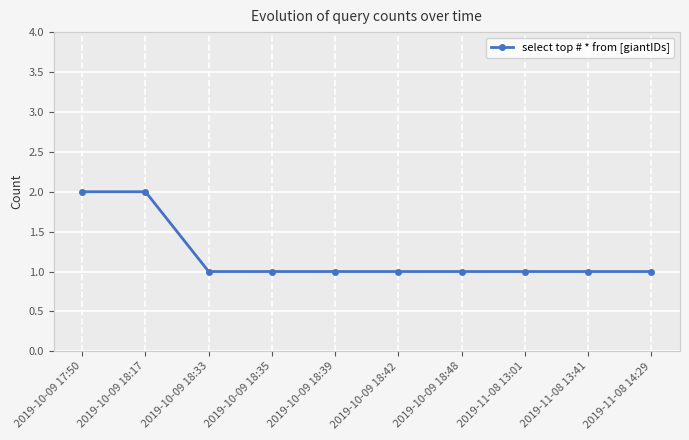

True or false: the data shows 1 at 2019-10-09 18:42.

True